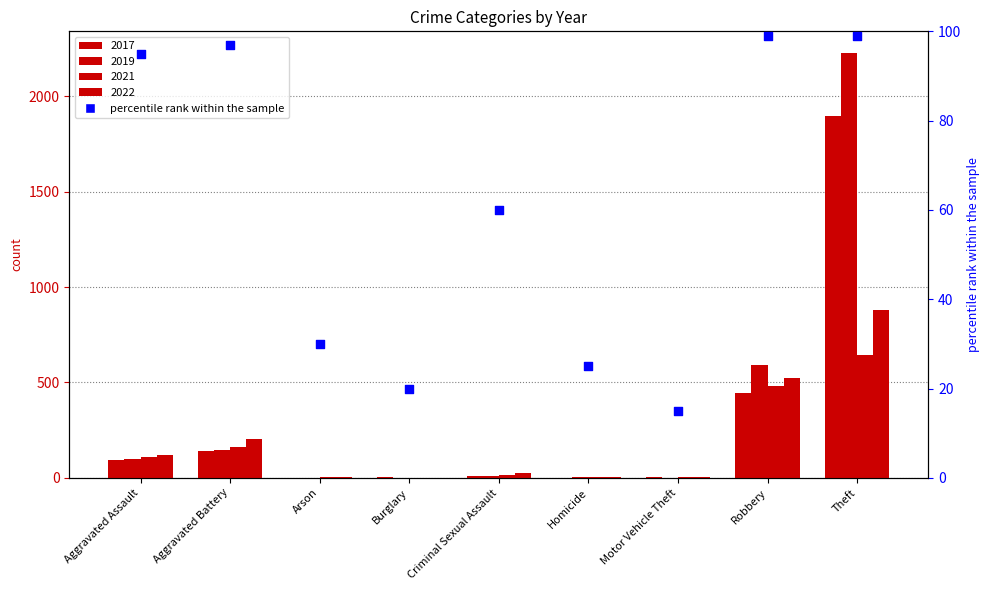

What is the change in value from Aggravated Assault to Theft?

+4